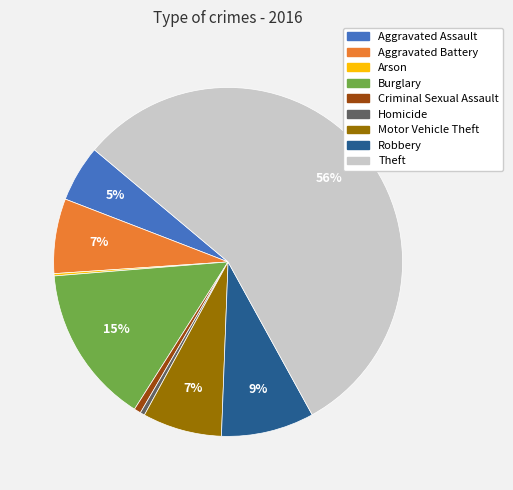

To the nearest percent, what portion does Burglary represent?

15%